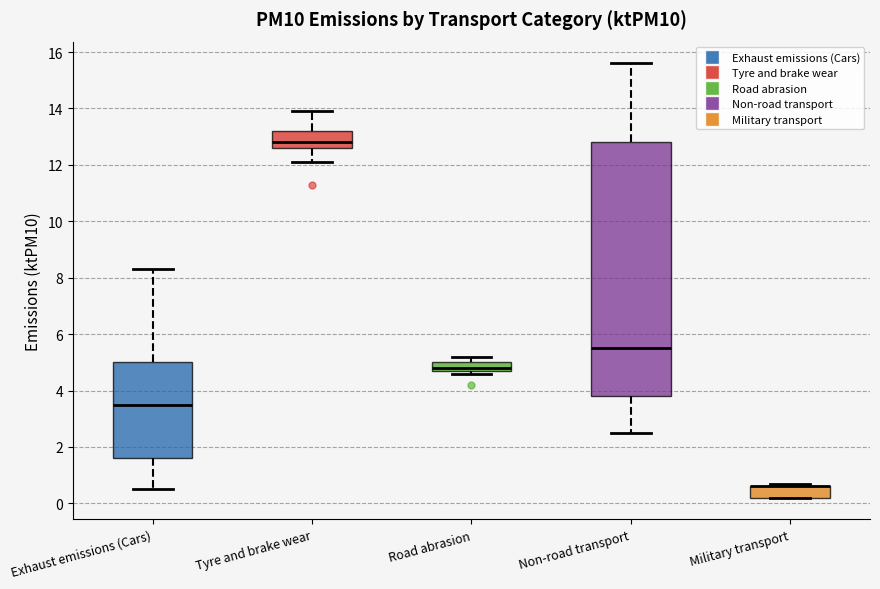

Comparing the boxes themselves (not the whiskers), which one is the tallest?

Non-road transport